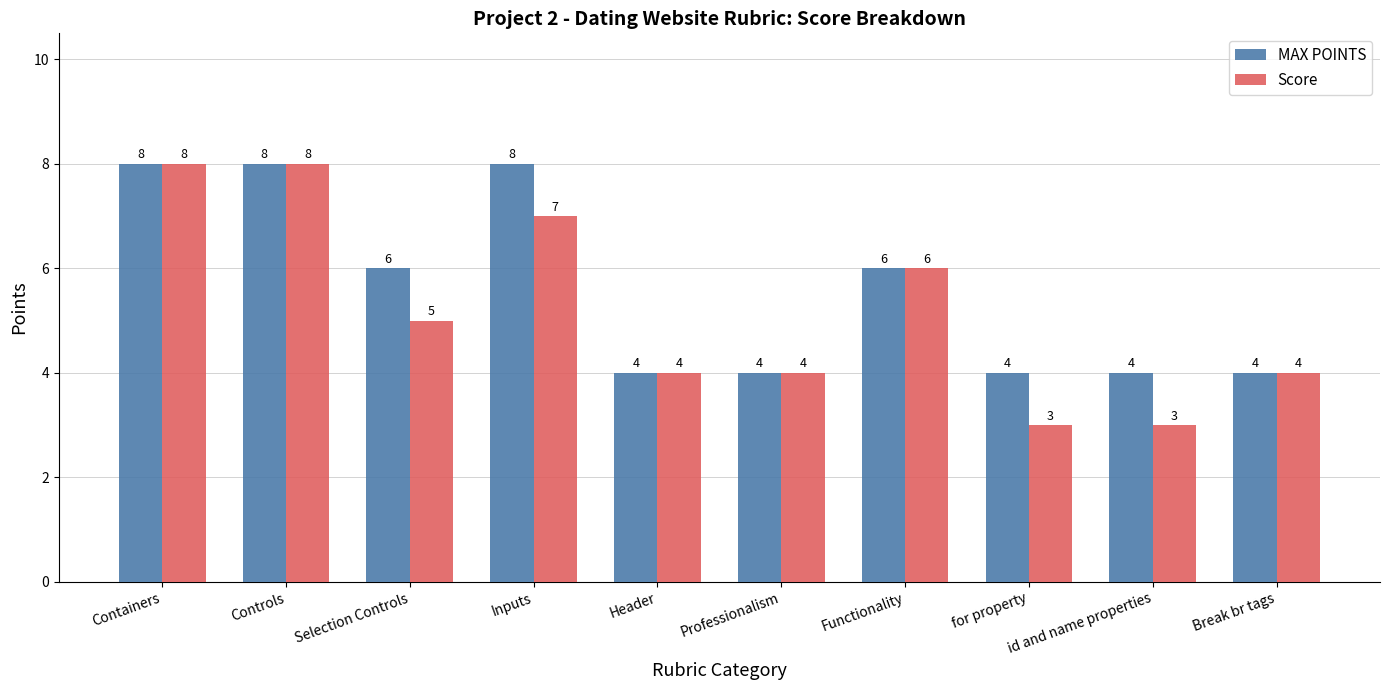

Is the value of Score at Selection Controls greater than the value of MAX POINTS at Professionalism?

Yes